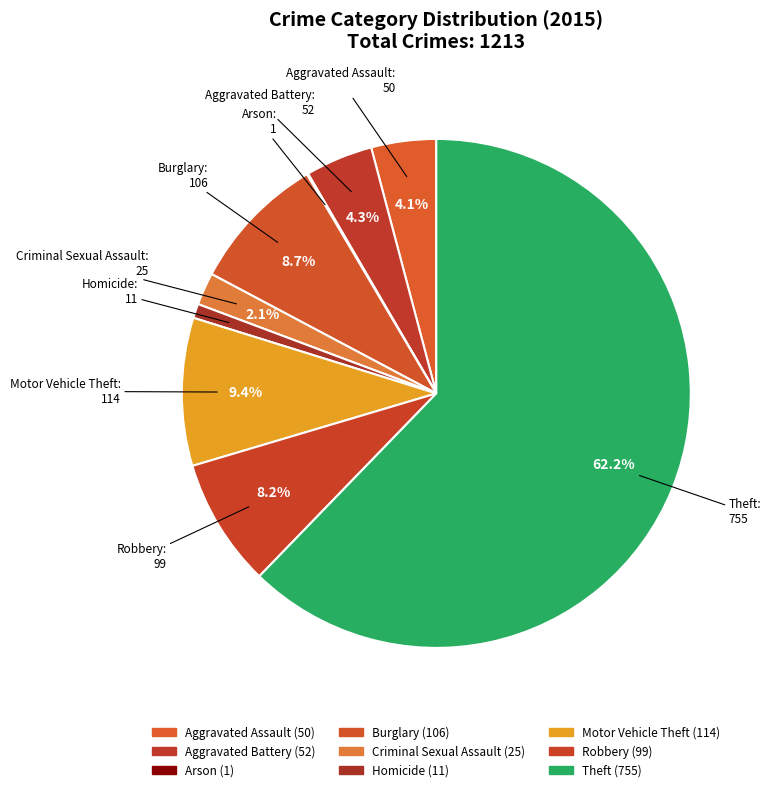

To the nearest percent, what percentage of the pie is Robbery?

8%